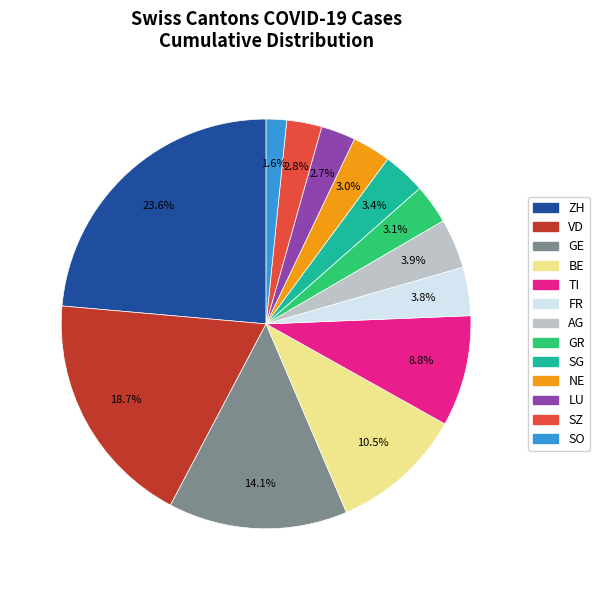

Is there any slice that represents more than half of the pie?

No